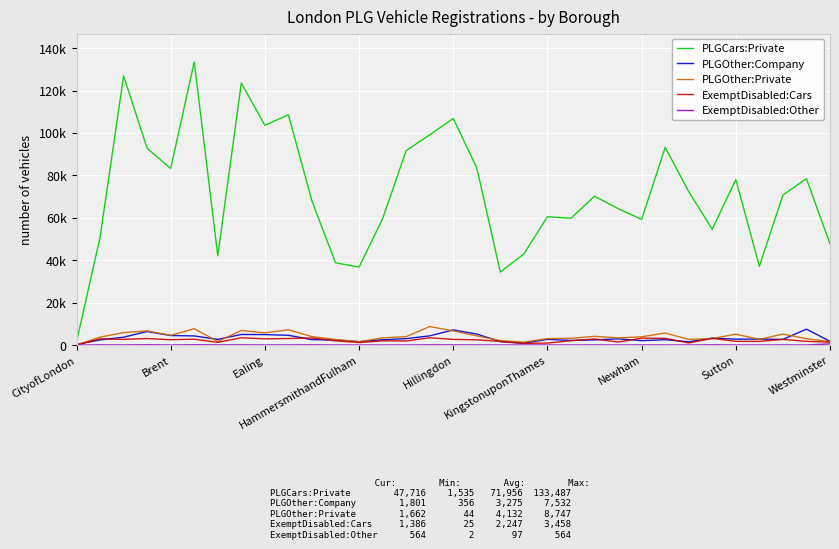

At how many categories does at least one series exceed 128905?

1